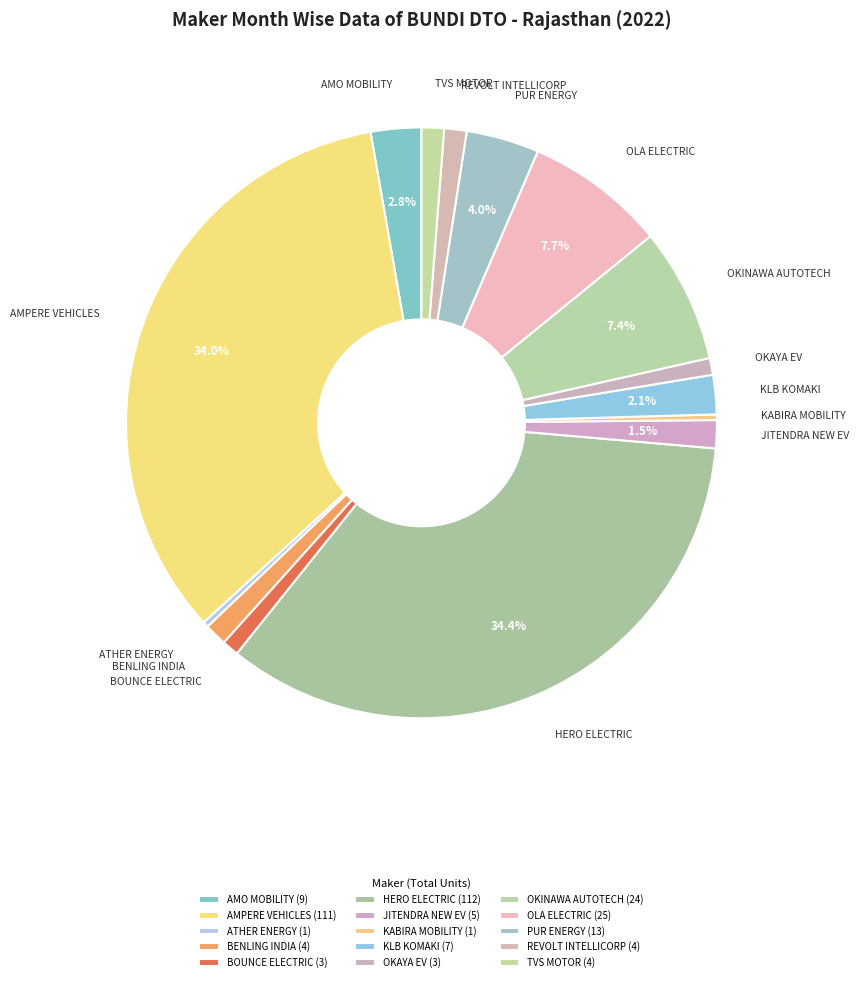

To the nearest percent, what is the difference between the largest and smallest slice percentages?

34%